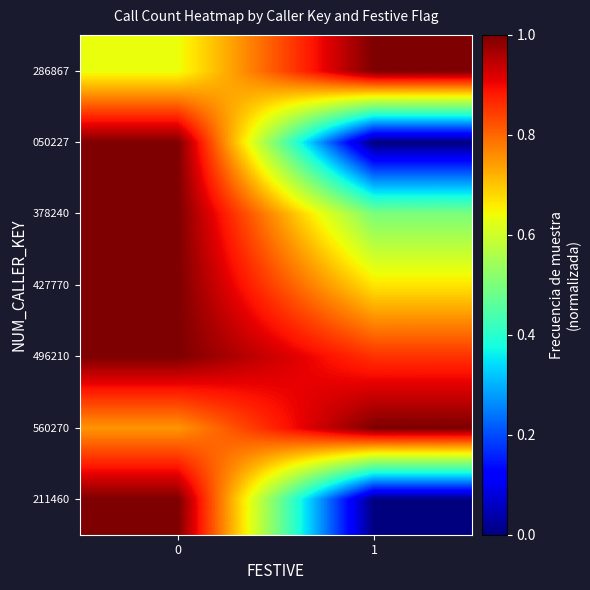

Which label corresponds to the smallest value in the chart?

1